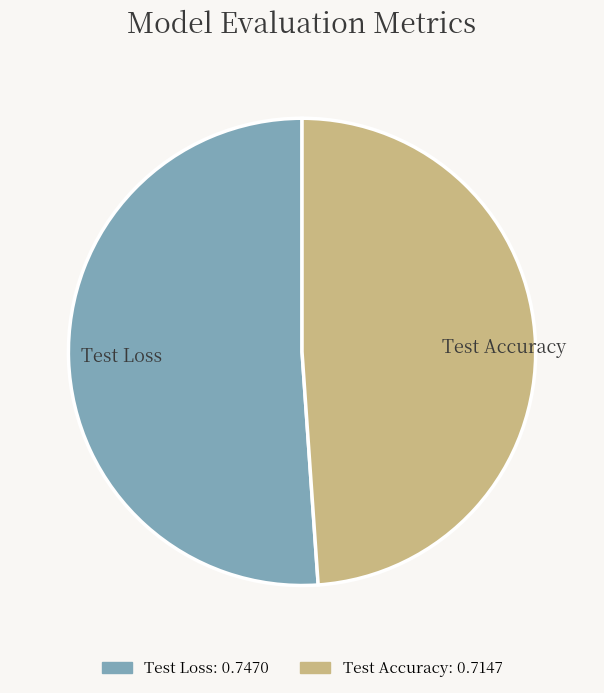

The Test Loss slice represents 38% of the pie. True or false?

False